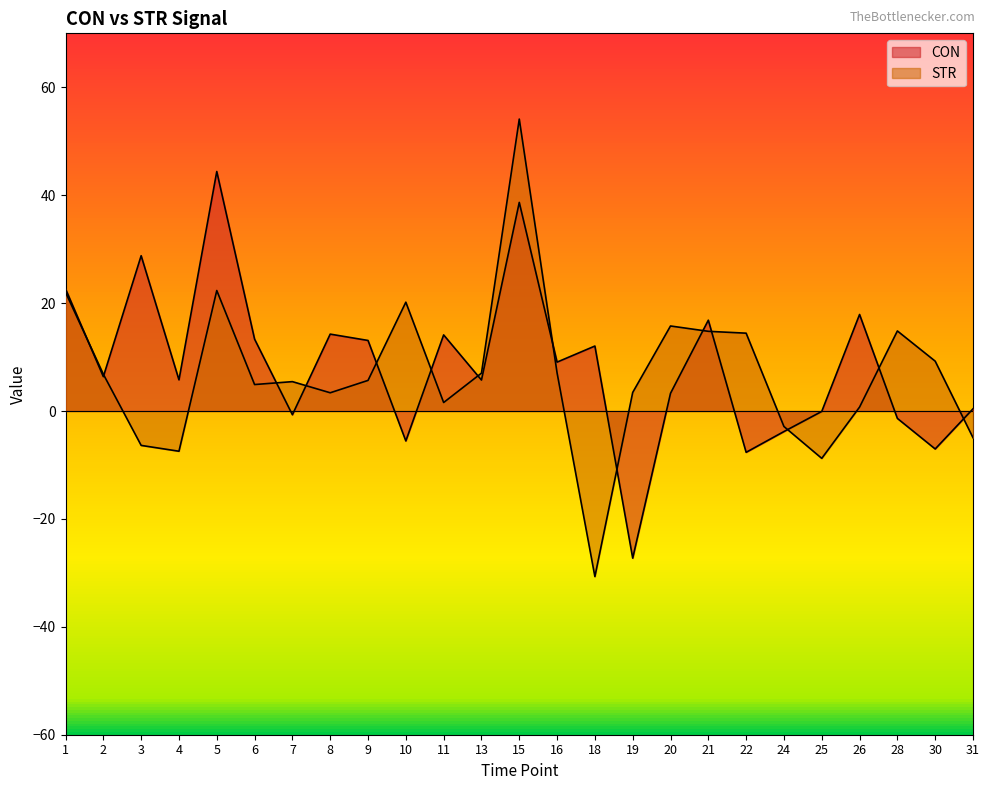

Where do CON and STR first cross each other?

1 and 2